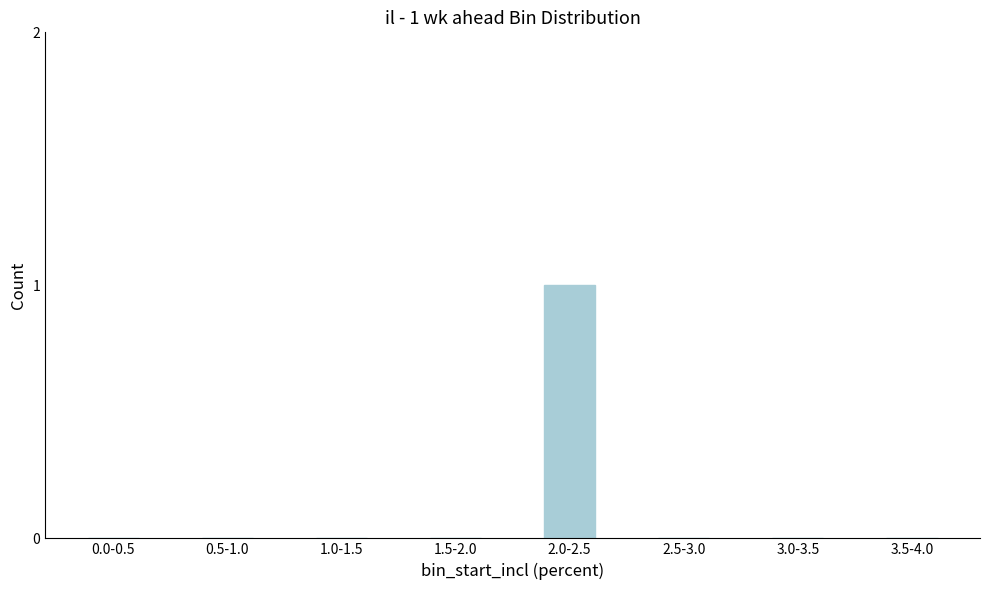

Reading left to right, transcribe all the data shown in this chart.

0.0-0.5=0	0.5-1.0=0	1.0-1.5=0	1.5-2.0=0	2.0-2.5=1	2.5-3.0=0	3.0-3.5=0	3.5-4.0=0